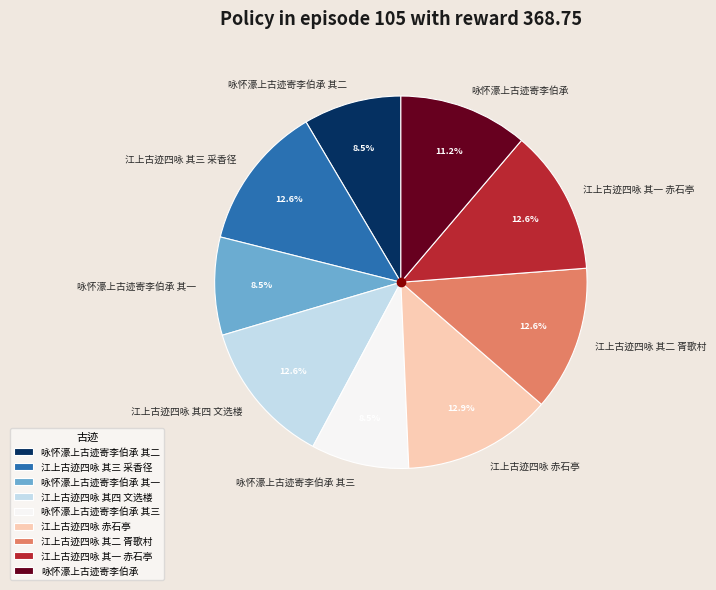

The 咏怀濠上古迹寄李伯承 slice represents 11% of the pie. True or false?

True